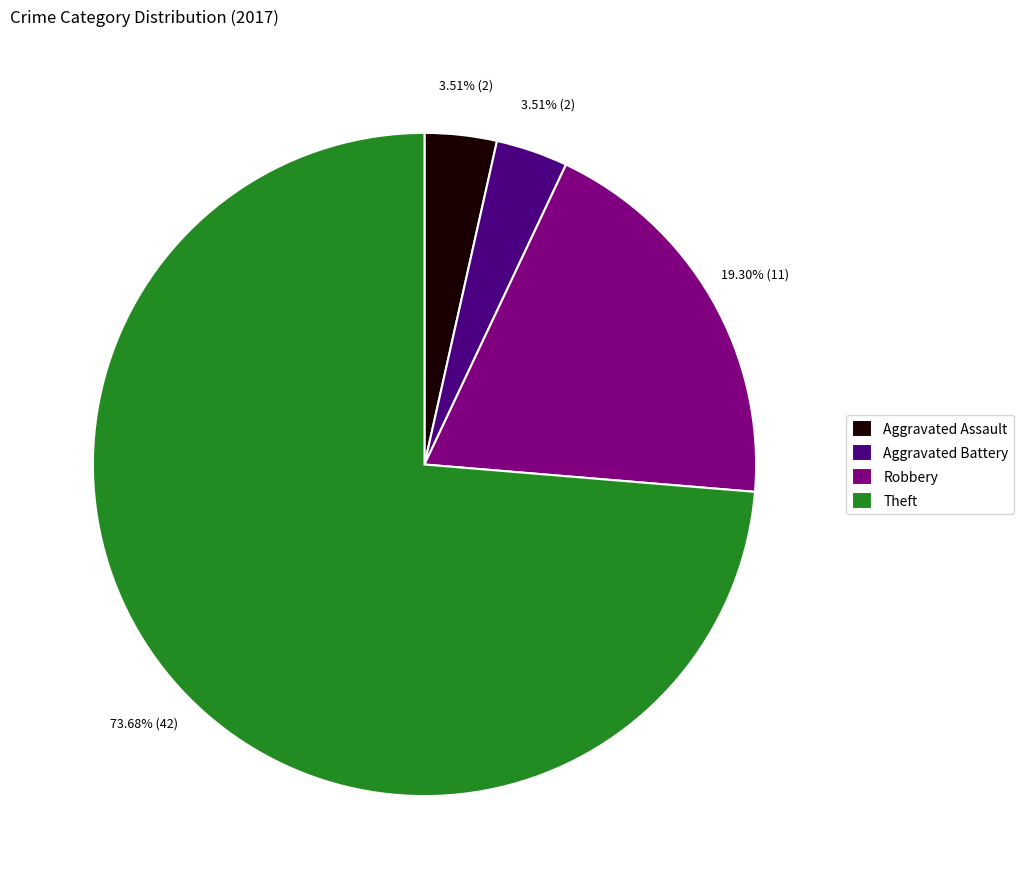

What is the largest slice in the pie chart?

Theft